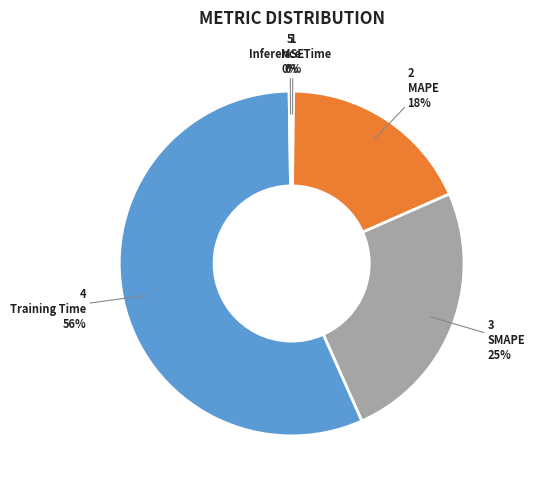

To the nearest percent, what is the difference between the Training Time and SMAPE slice percentages?

31%